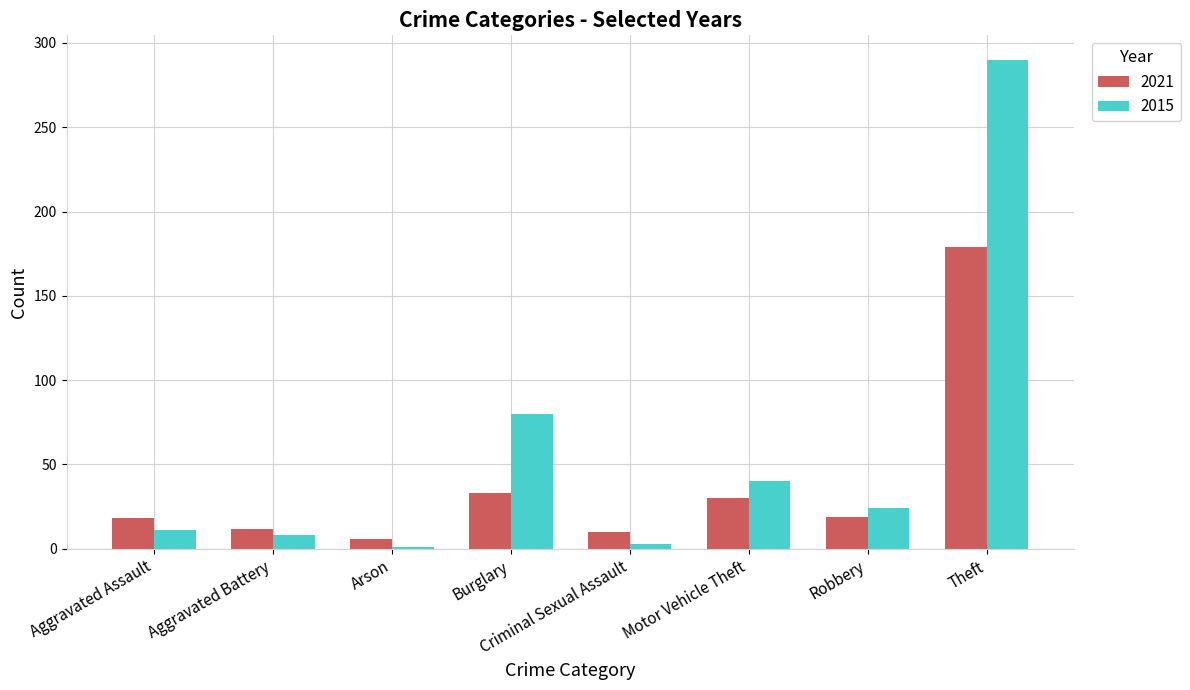

At how many categories does at least one series exceed 163?

1